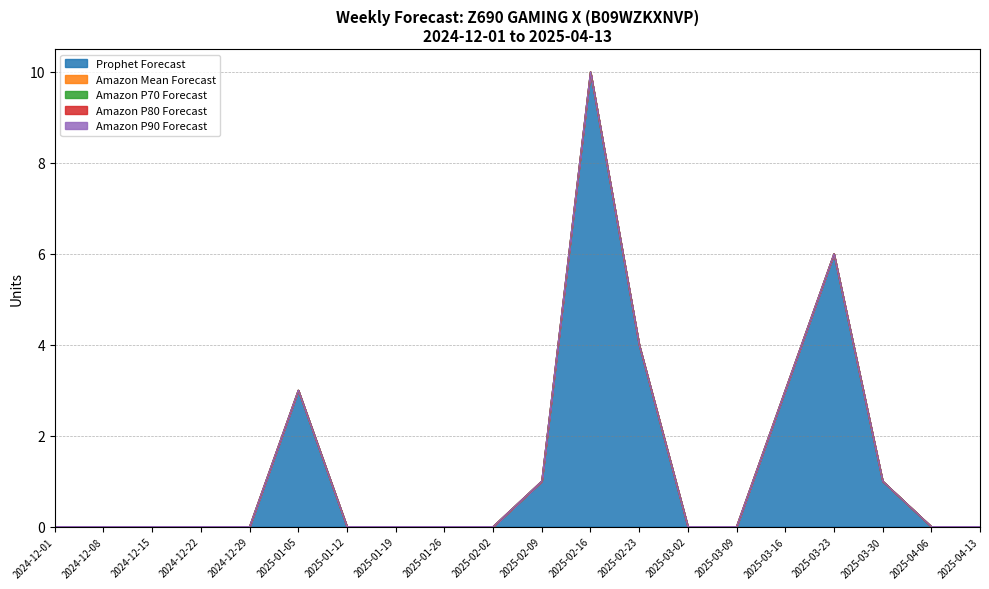

Rank the series by their maximum value, from lowest to highest.

Amazon Mean Forecast, Amazon P70 Forecast, Amazon P80 Forecast, Amazon P90 Forecast, Prophet Forecast